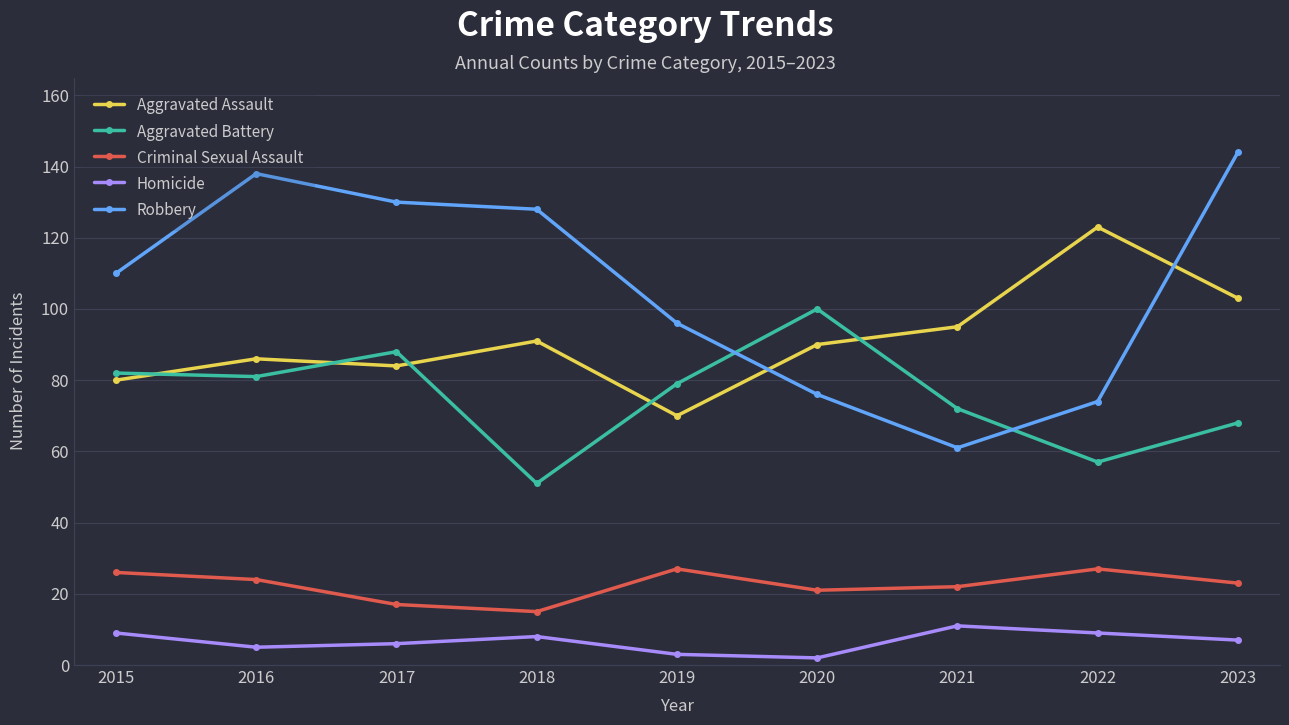

What is the maximum value shown in the chart?

144